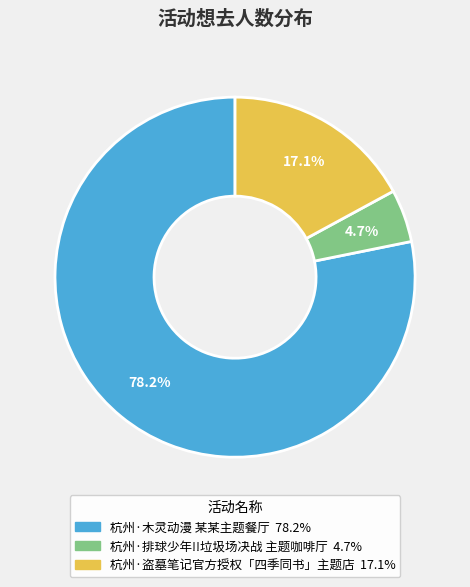

What is the largest slice in the pie chart?

杭州·木灵动漫 某某主题餐厅